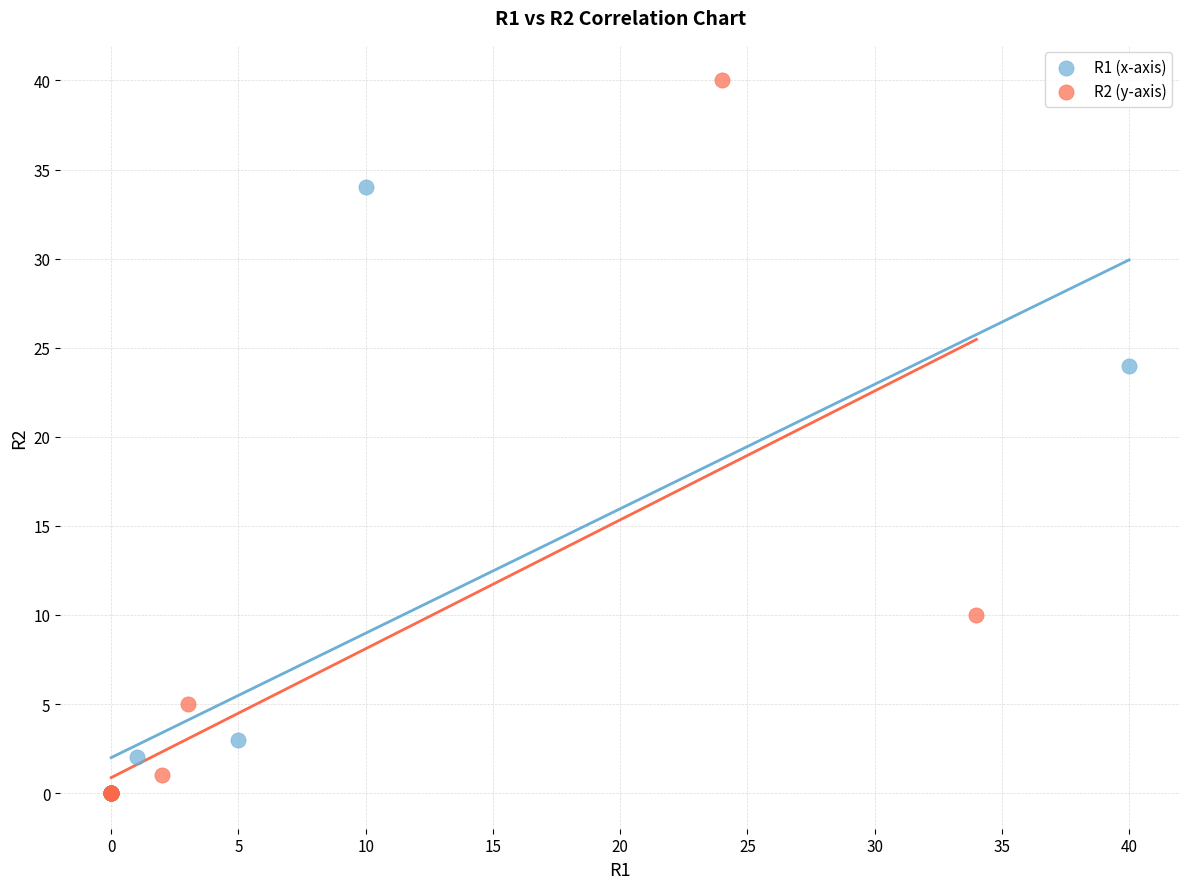

Which series has the largest Y range (max minus min)?

R2 (y-axis)